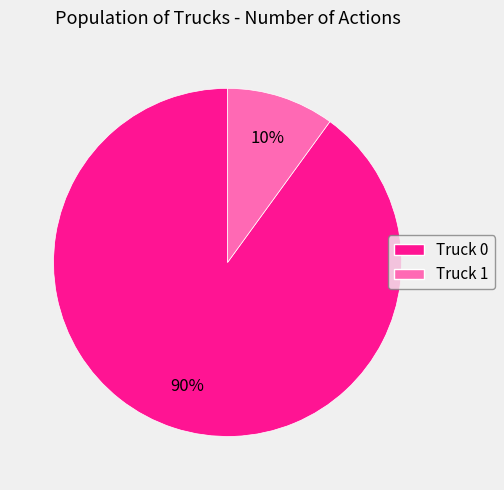

To the nearest percent, what percentage of the pie is Truck 1?

10%